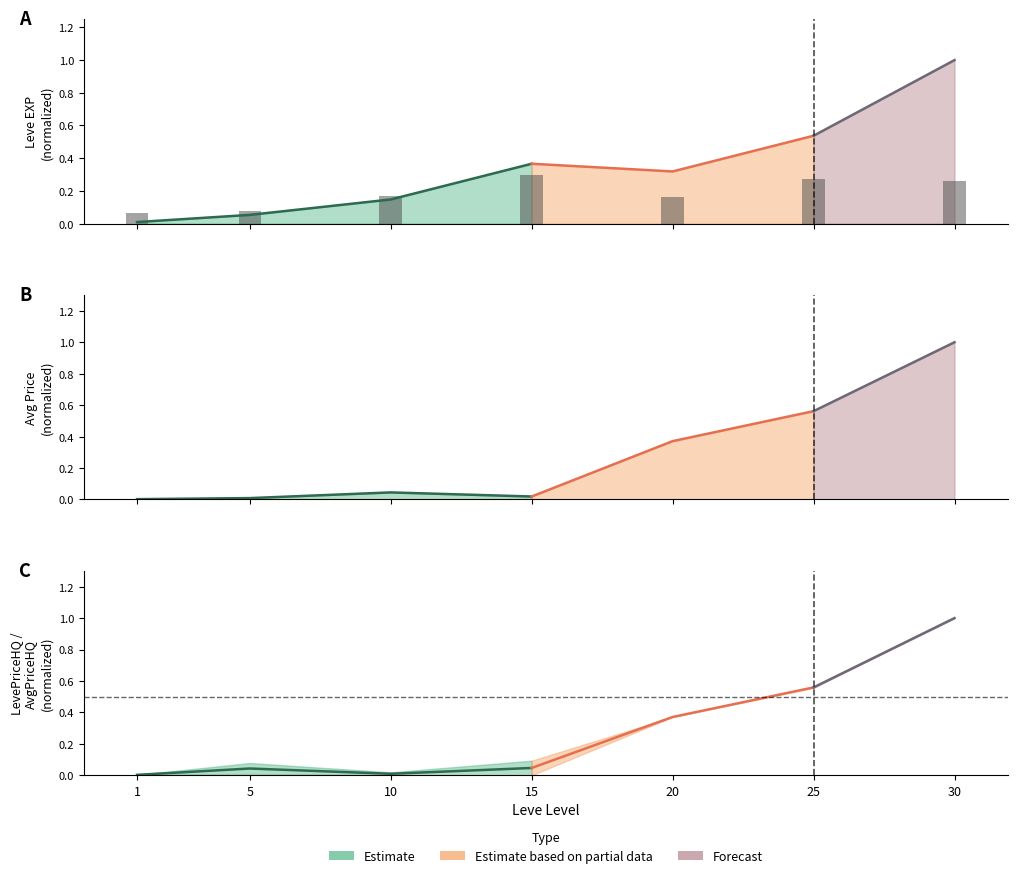

Reading right to left, list all the values displayed in this chart.

0.3	0.3	0.2	0.3	0.2	0.1	0.1